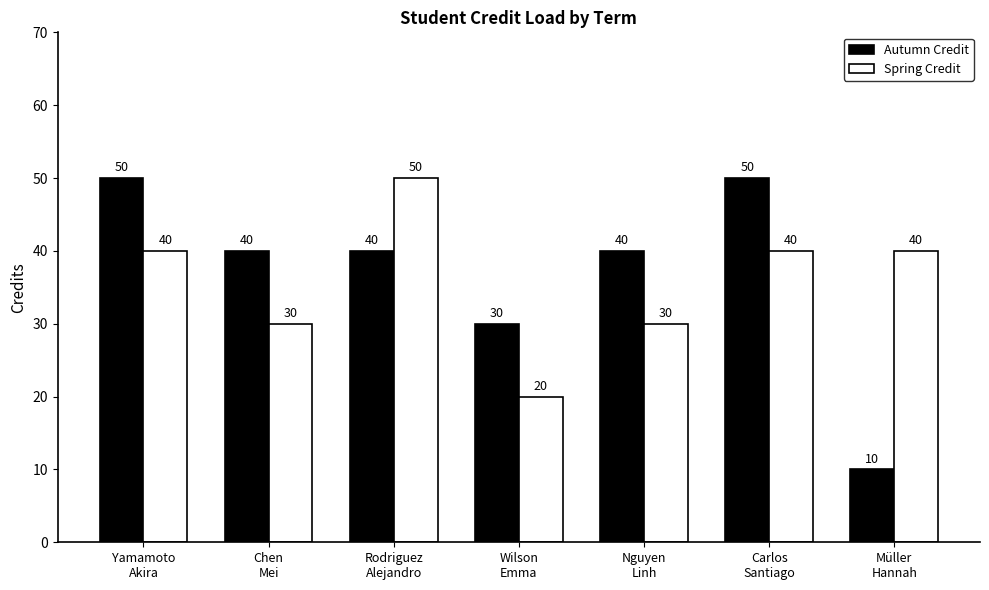

At which label is Autumn Credit closest to 30?

Wilson
Emma